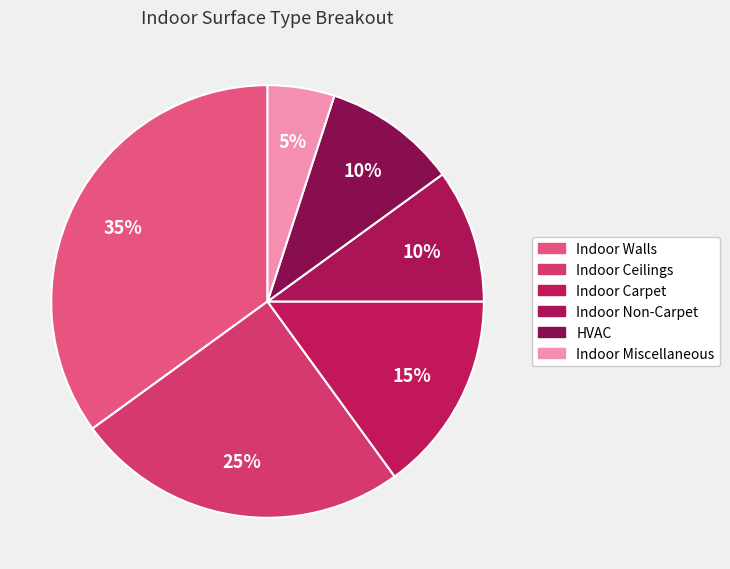

How many slices are in this pie chart?

6